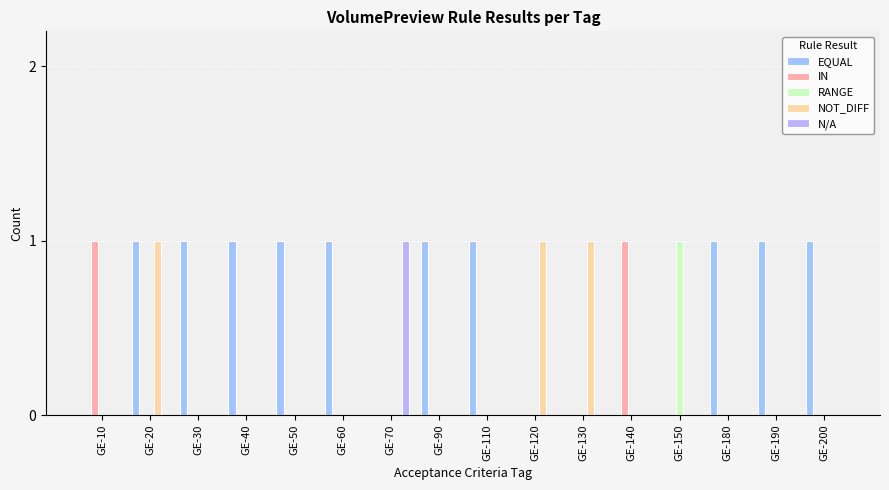

True or false: EQUAL has a value of 1 at GE-60.

True